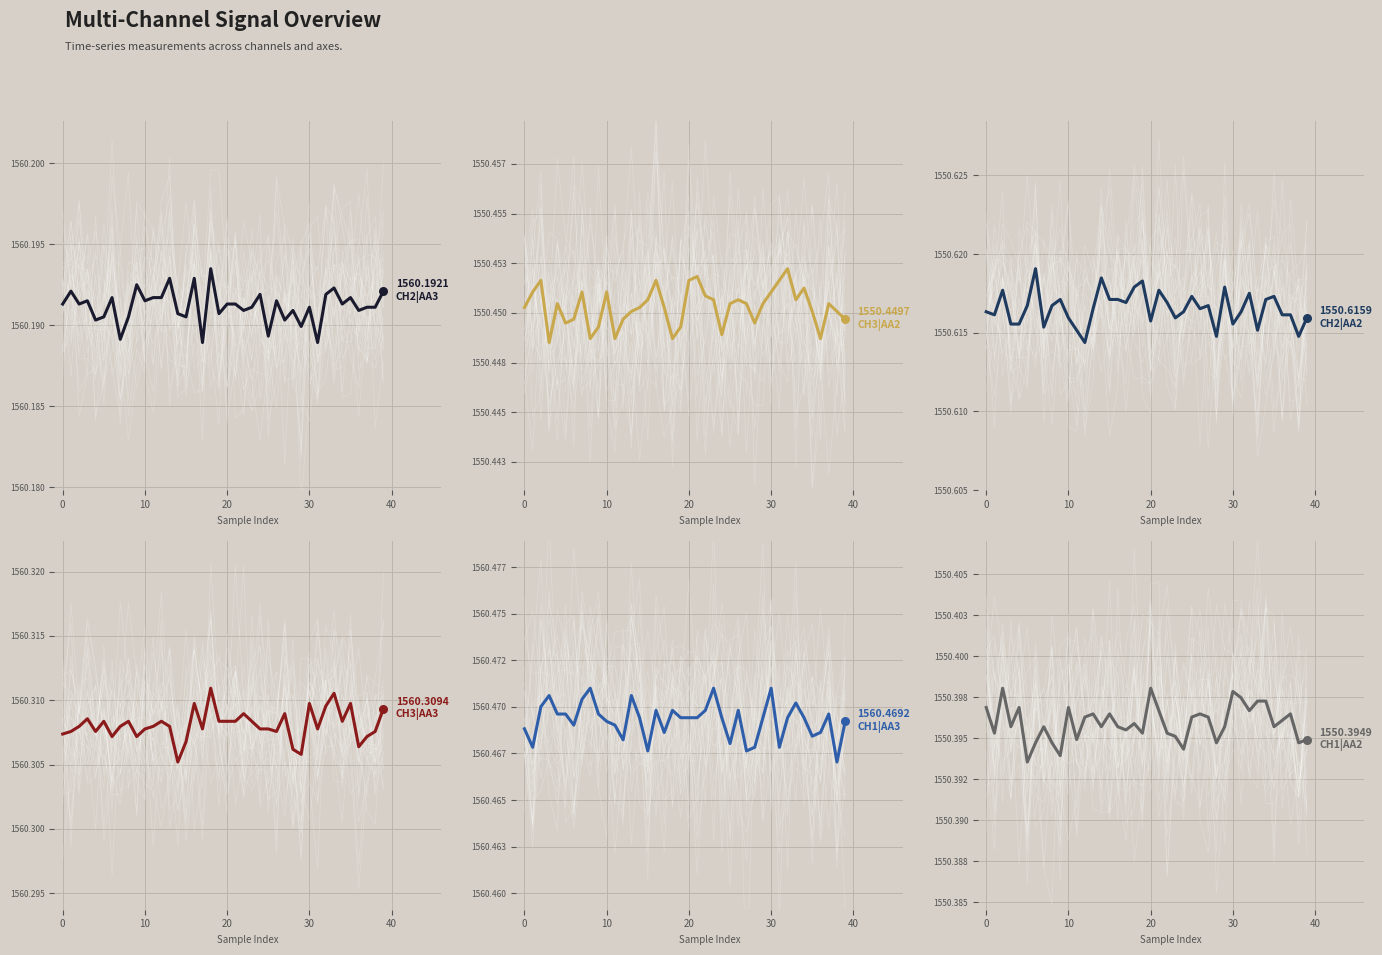

What are all the series names shown in the legend?

CH2 | AA3, CH3 | AA2, CH2 | AA2, CH3 | AA3, CH1 | AA3, CH1 | AA2